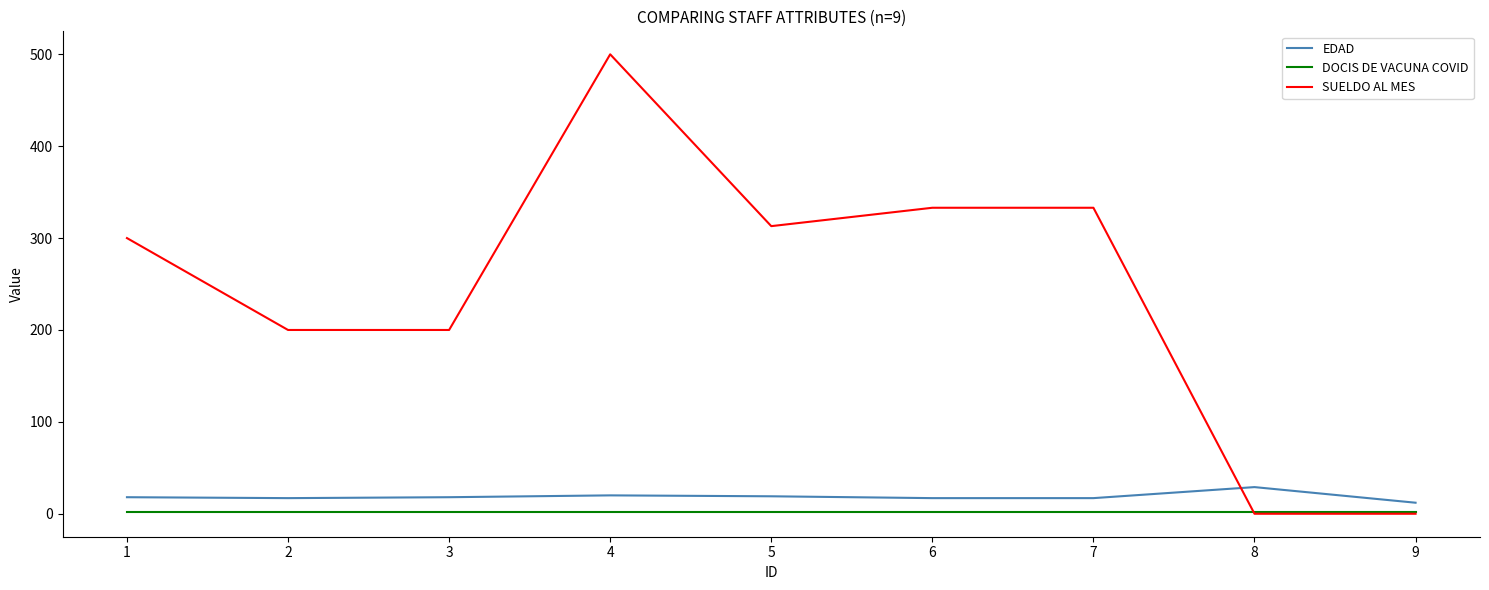

What is the spread (max minus min) of values at 5?

311